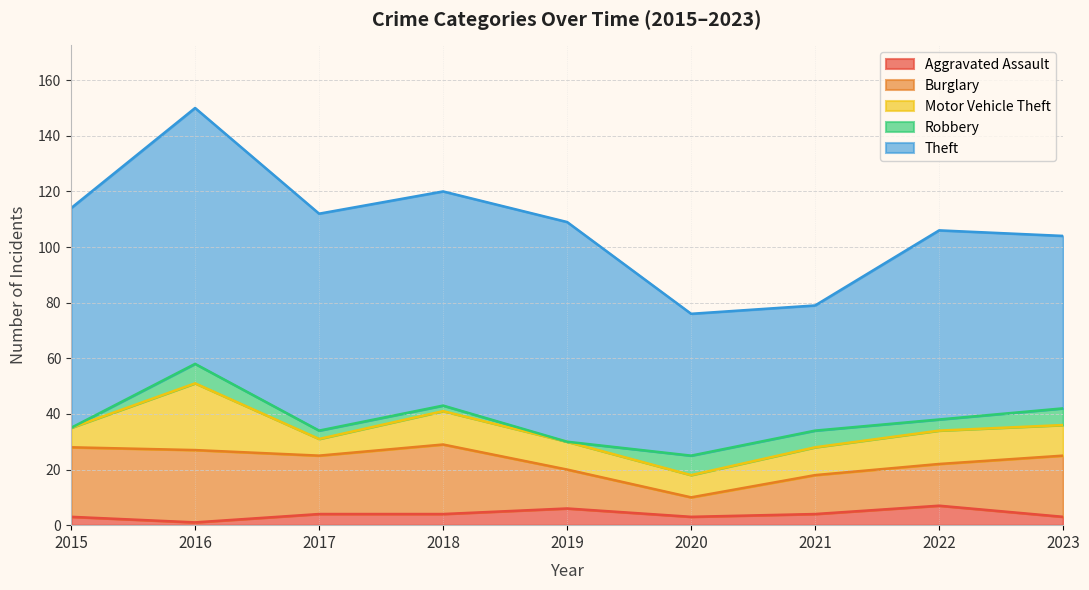

Where is Burglary nearest to the value 16?

2022